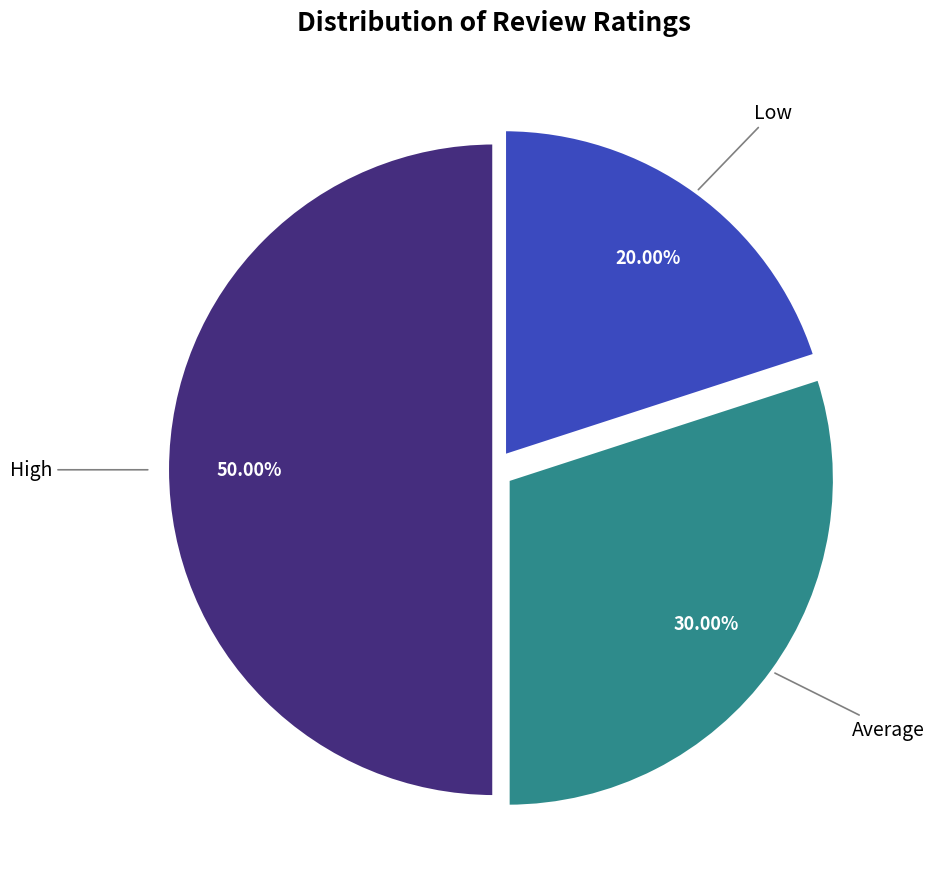

Which category has the smallest portion of the pie?

Low